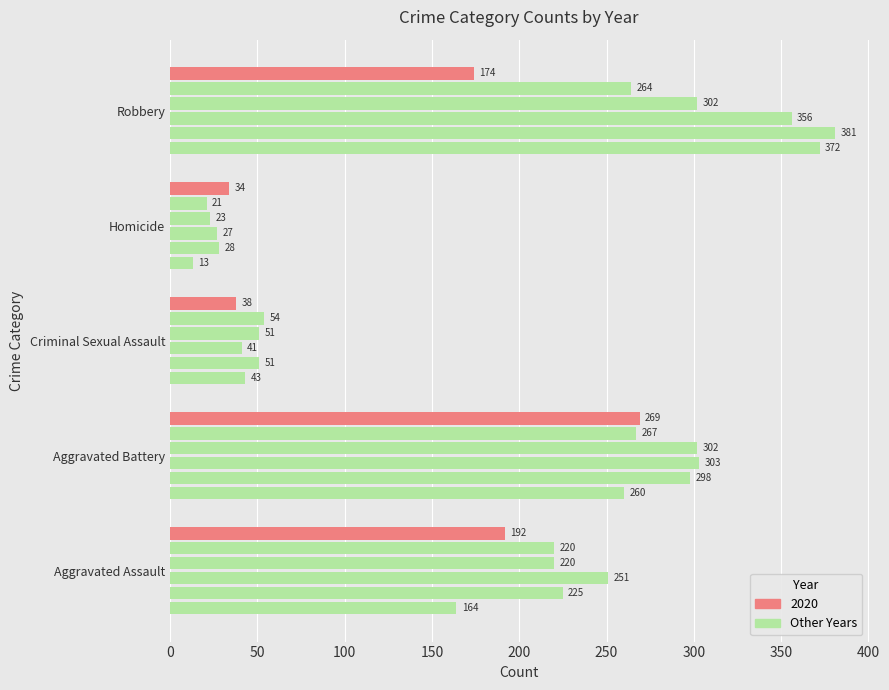

How many categories are shown in the chart?

5